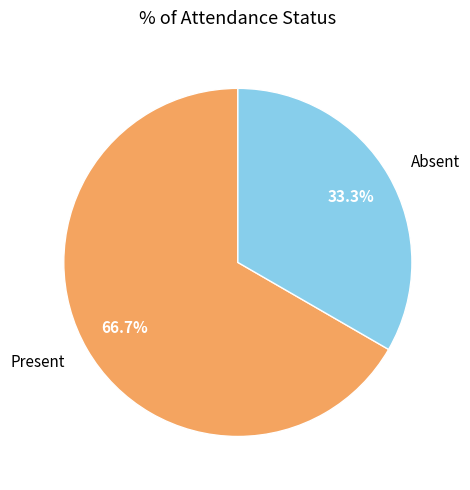

Which category has the smallest portion of the pie?

Absent